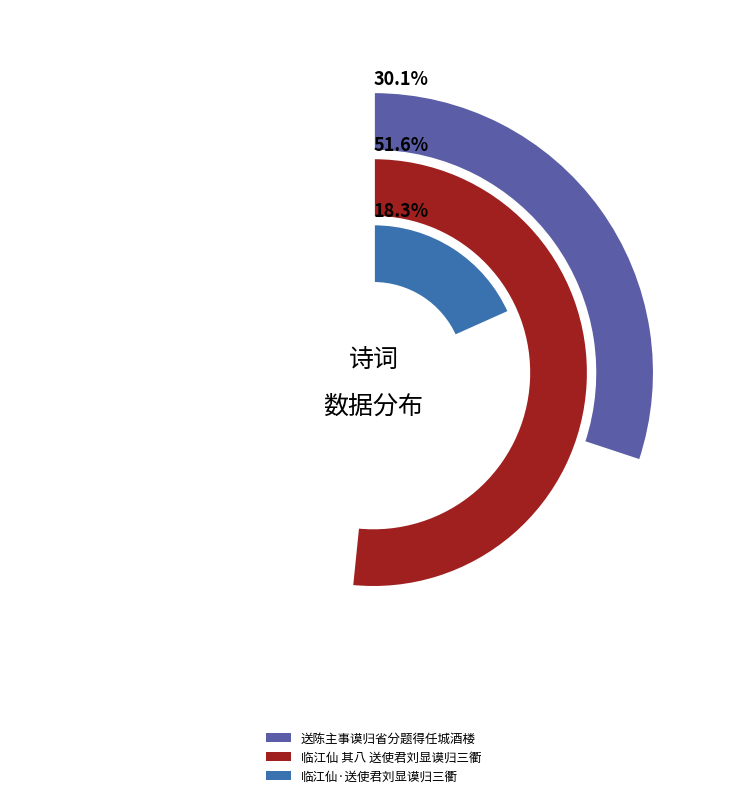

Does 送陈主事谟归省分题得任城酒楼 represent more than half of the total?

No